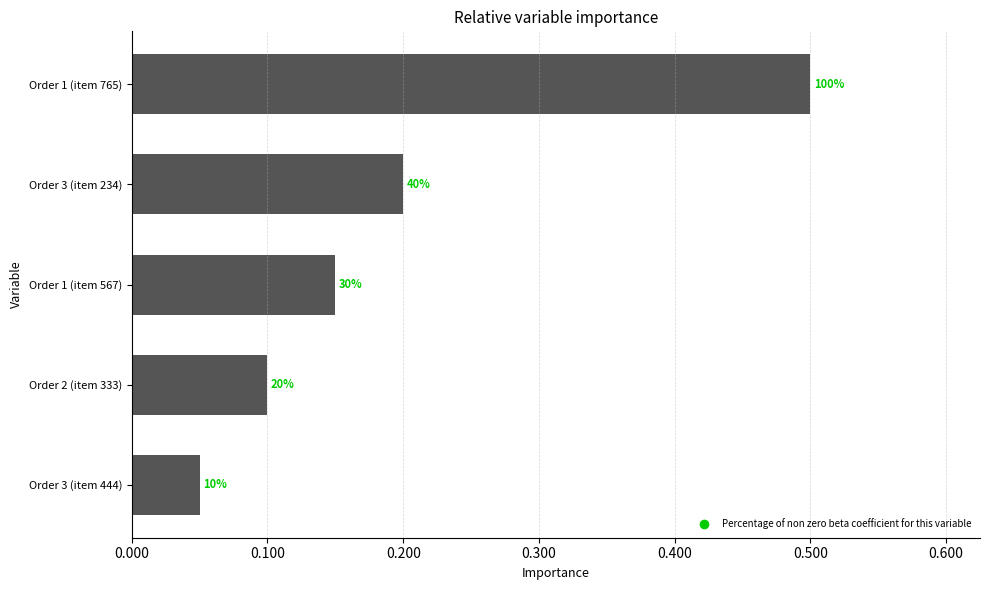

How many values are between 0 and 1?

5